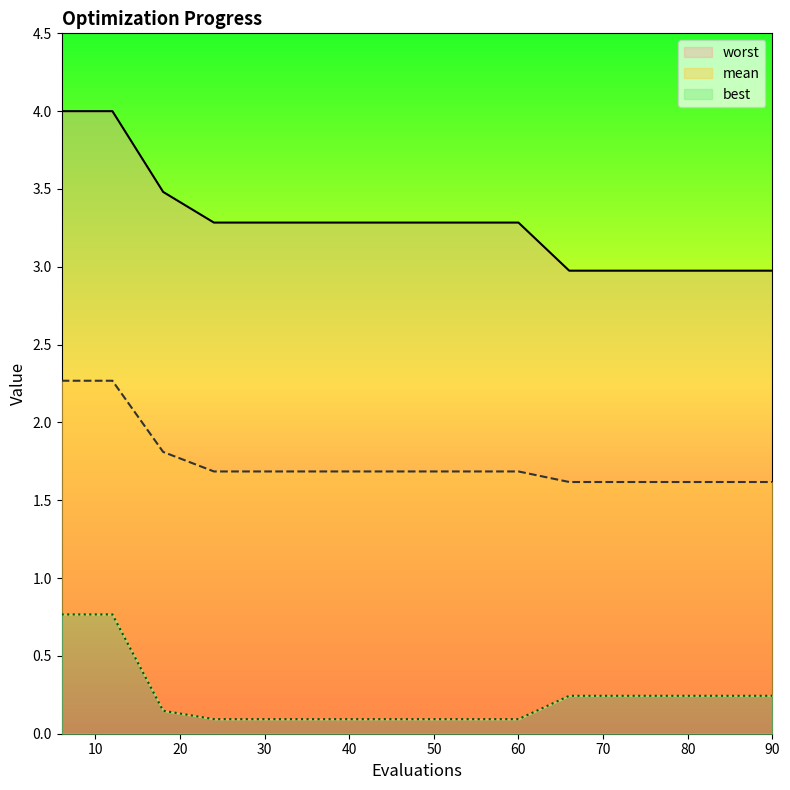

Is it true that best equals 1.2 at 12?

False